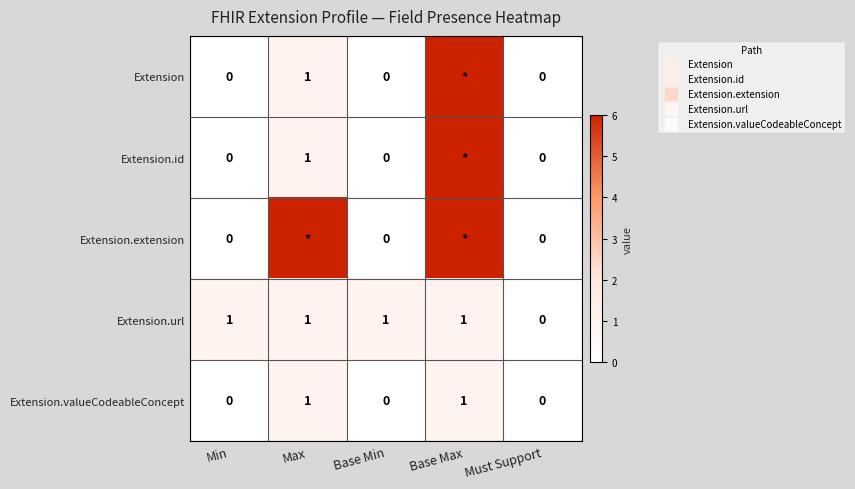

Read the Extension.valueCodeableConcept value at Max.

1